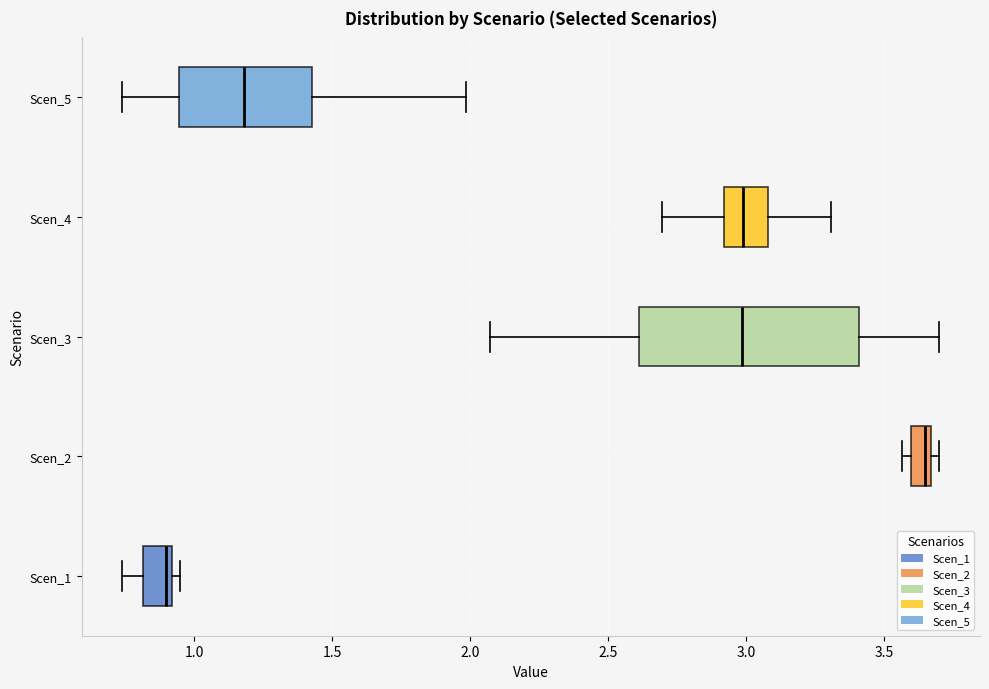

Which box has the furthest to the left median line?

Scen_1